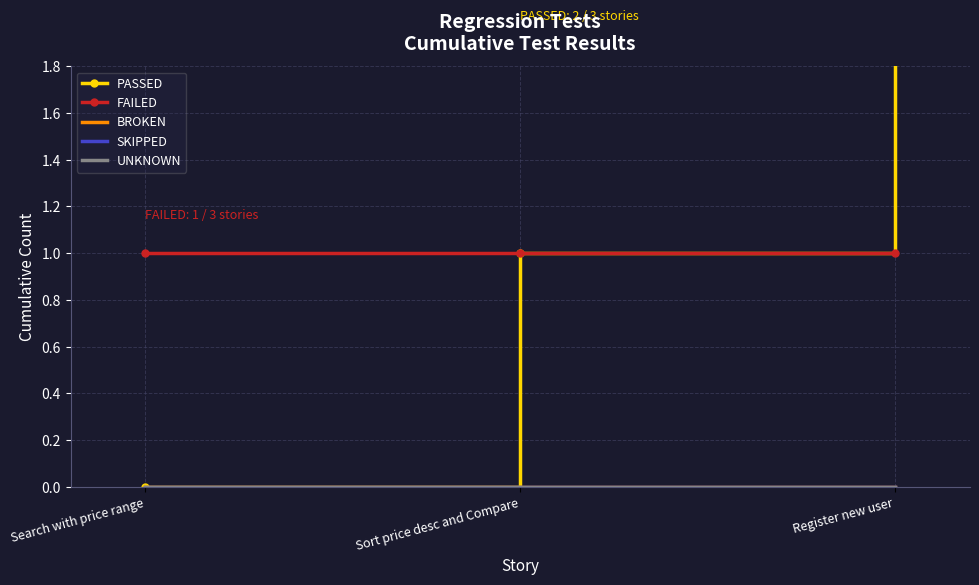

Rank the series at Search with price range from highest to lowest value.

FAILED, PASSED, BROKEN, SKIPPED, UNKNOWN